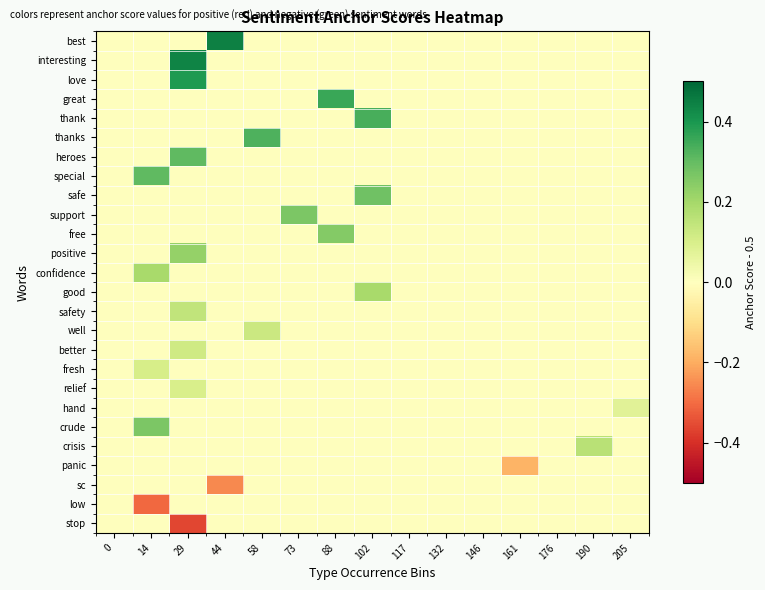

What is the minimum value shown in the chart?

-0.4